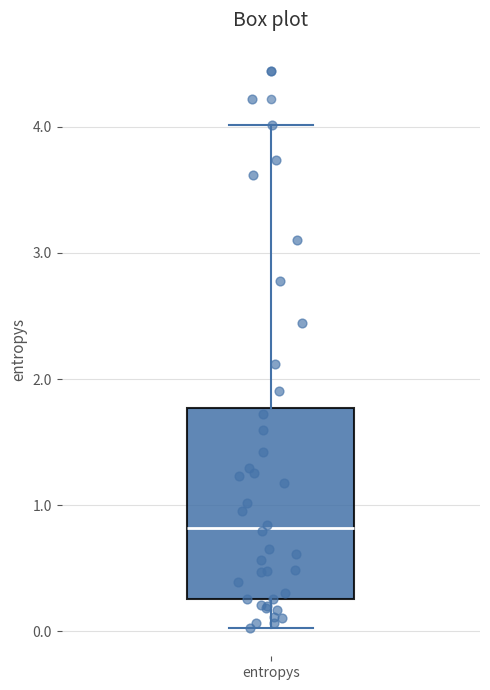

Where does the lower whisker of the box for entropys end on the y-axis? The values are not printed on the chart, so give them approximately, as read against the axis.

0.0